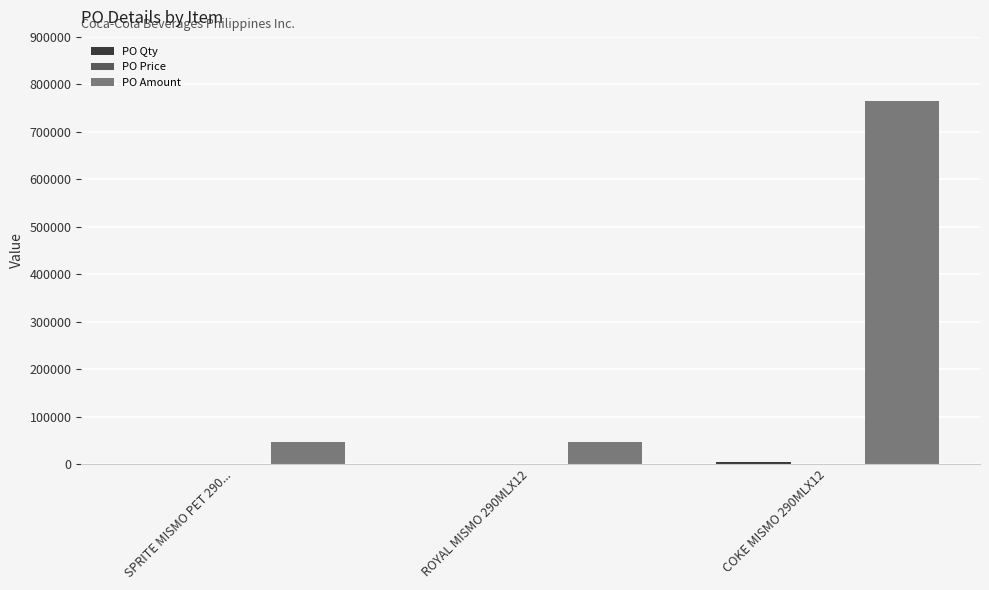

Which series has the largest total across all categories?

PO Amount